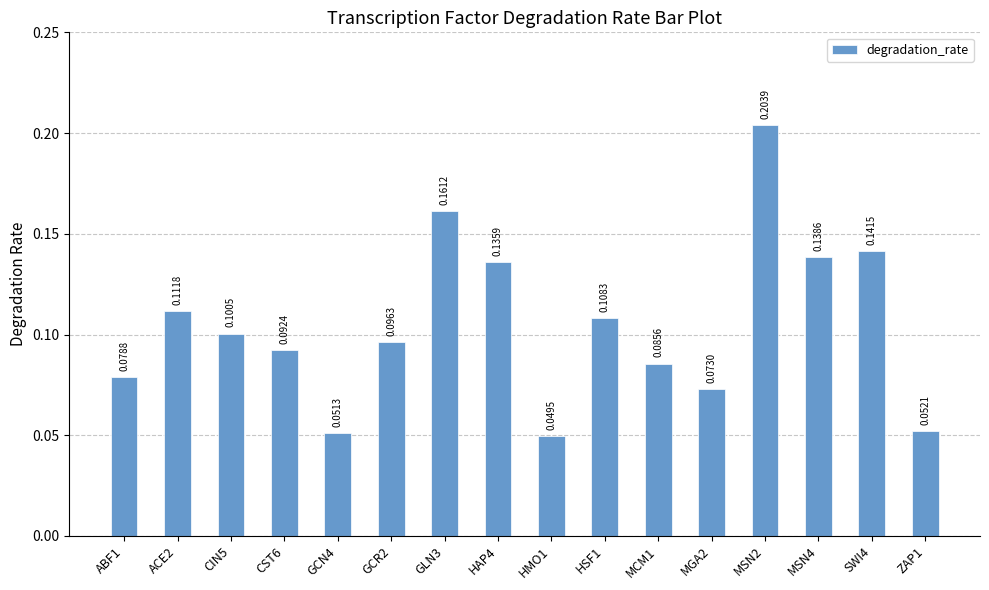

Between HSF1 and ABF1, which is larger?

HSF1